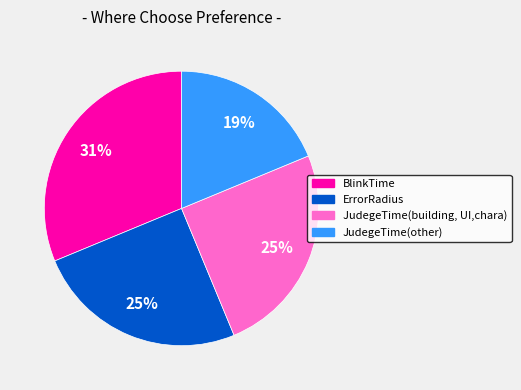

Is there any slice that represents more than half of the pie?

No